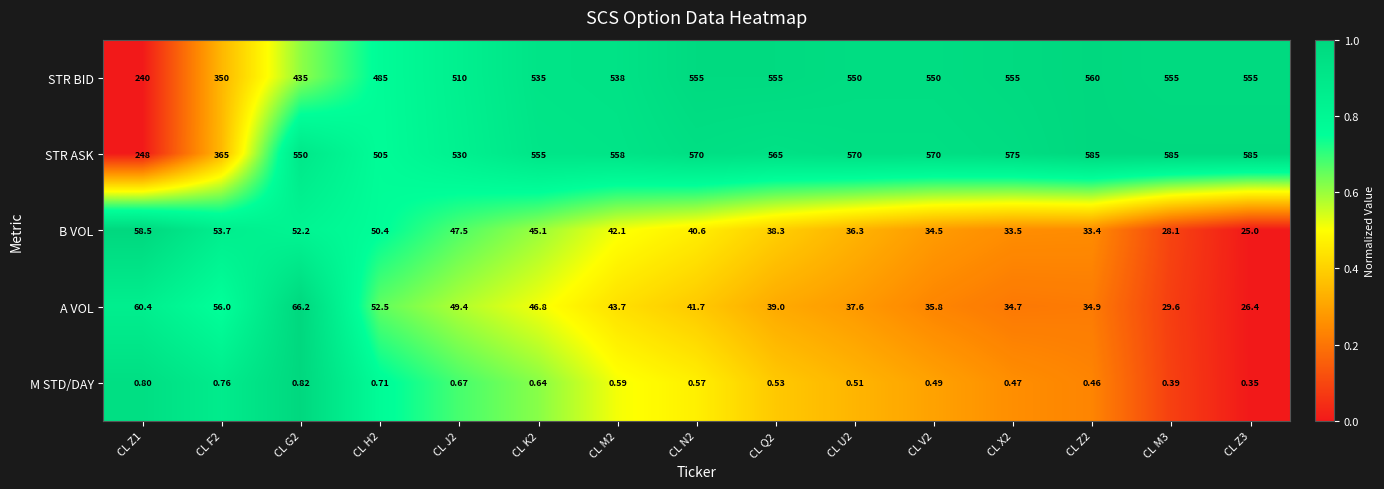

Which series has the largest total across all categories?

STR ASK